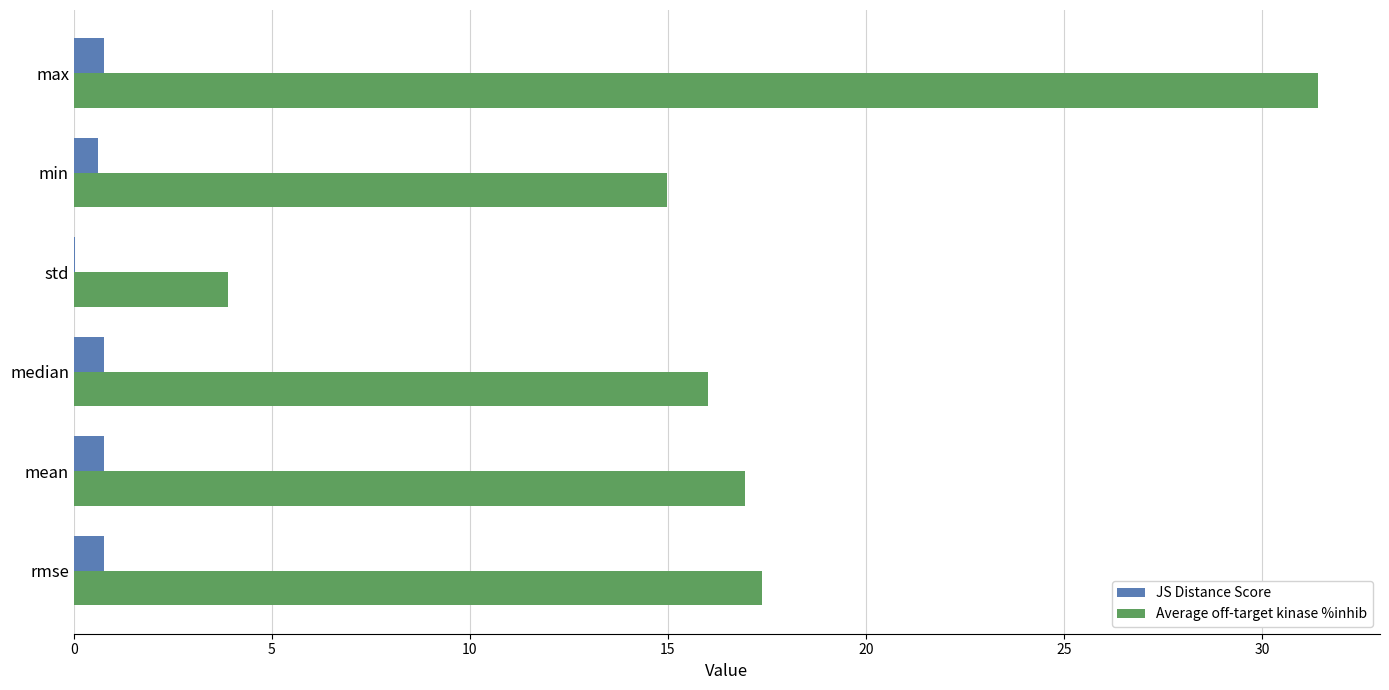

What is the average value of the Average off-target kinase %inhib series?

16.8